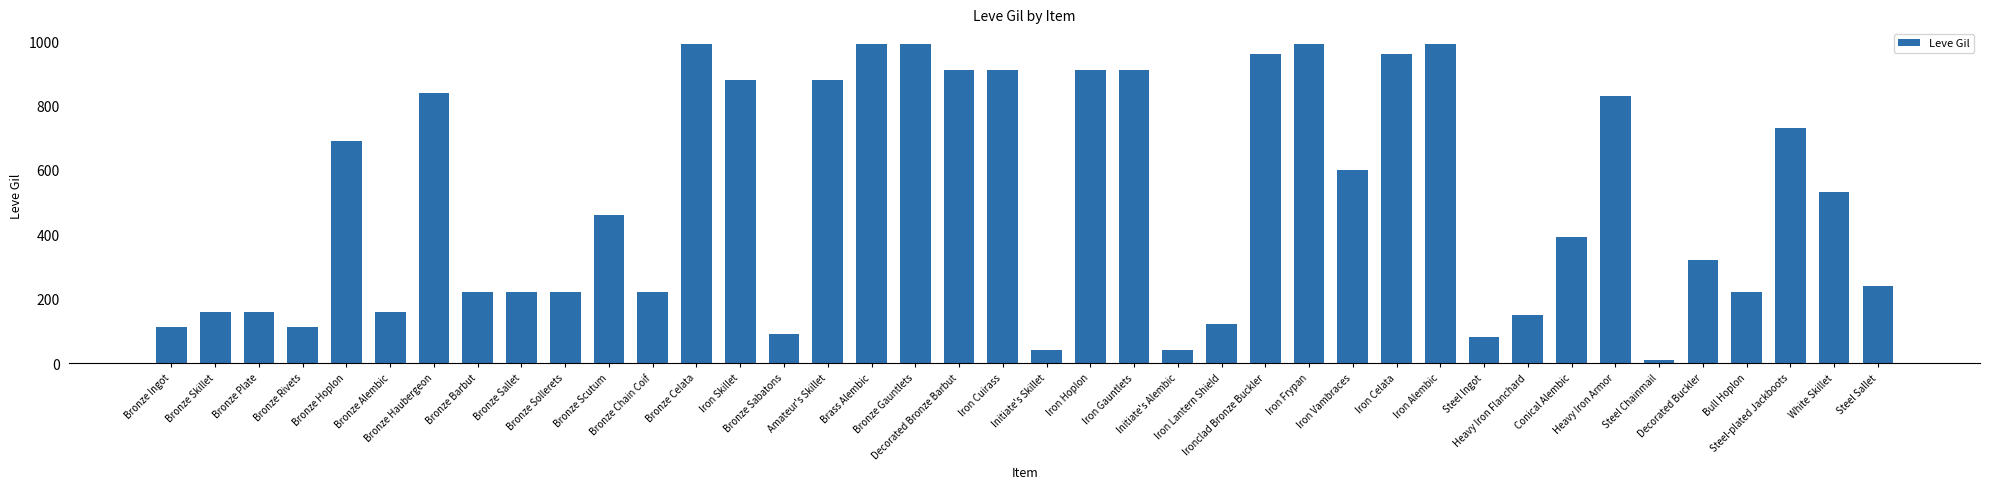

What is the average value?

506